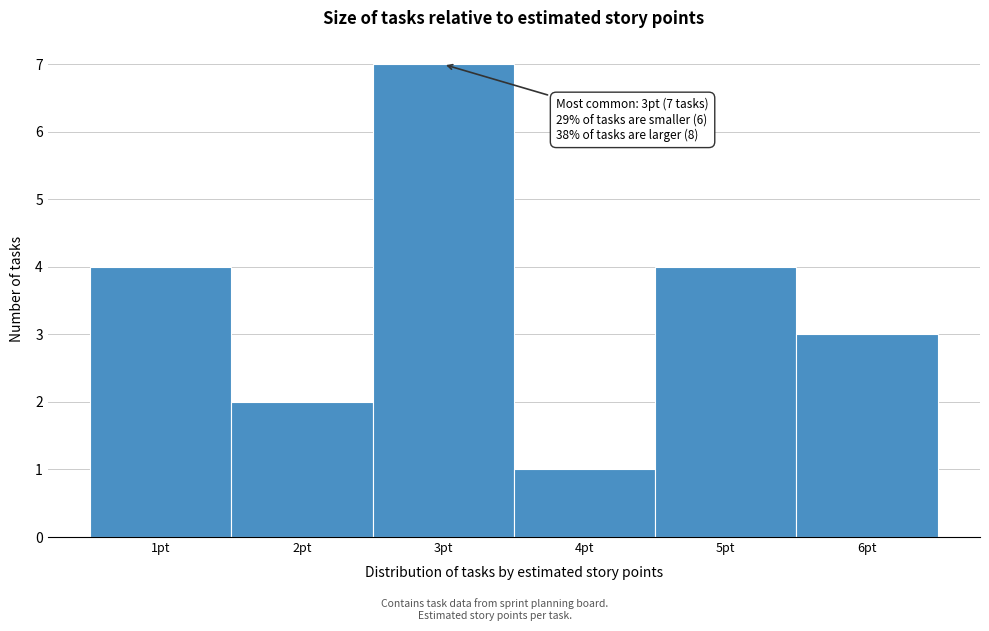

Over which range of the x-axis is the bar tallest?

2.5 to 3.5